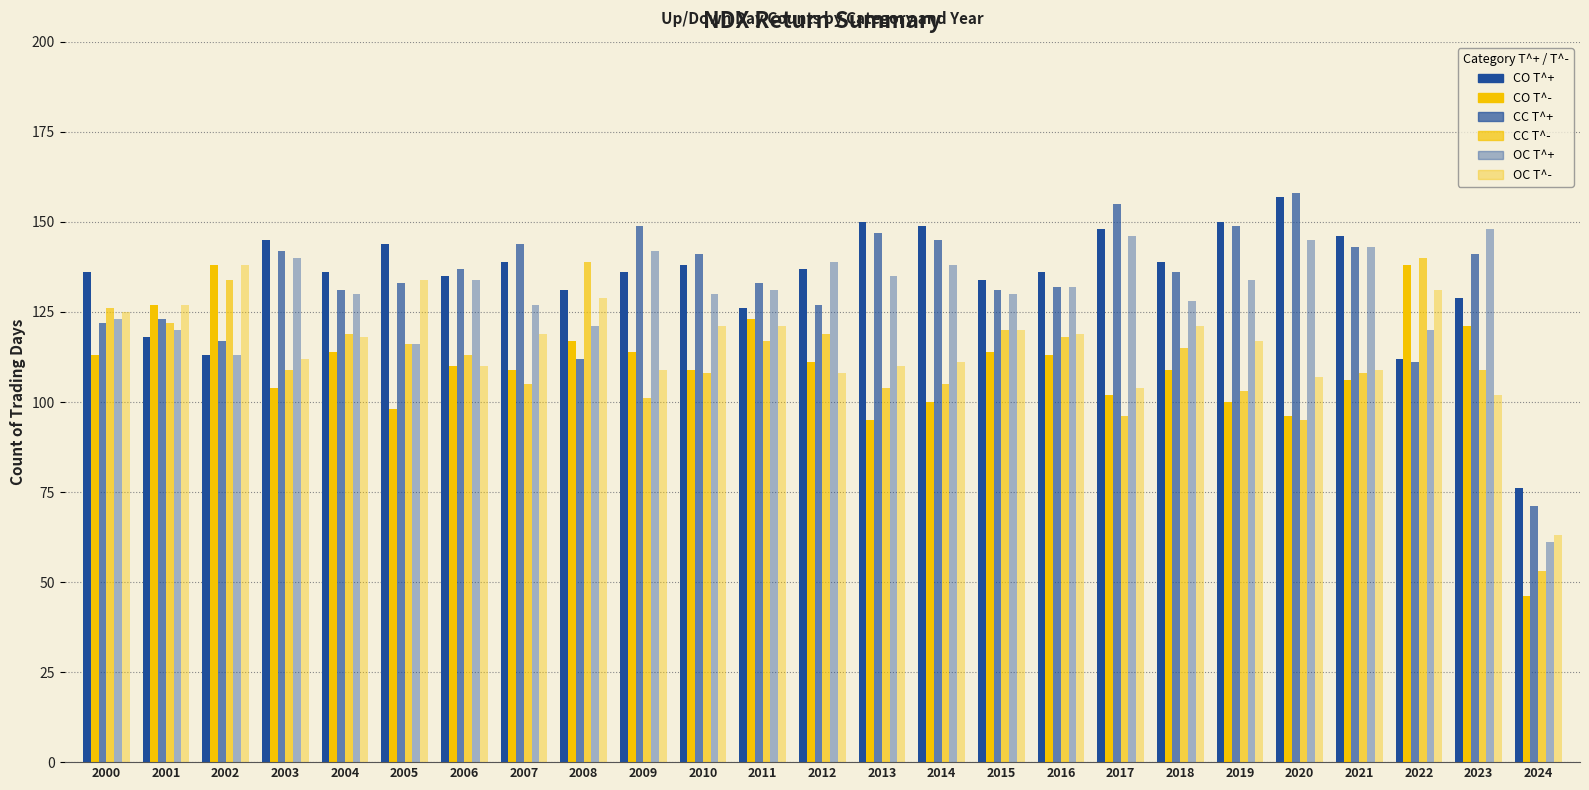

What is the maximum value for OC T^+?

148